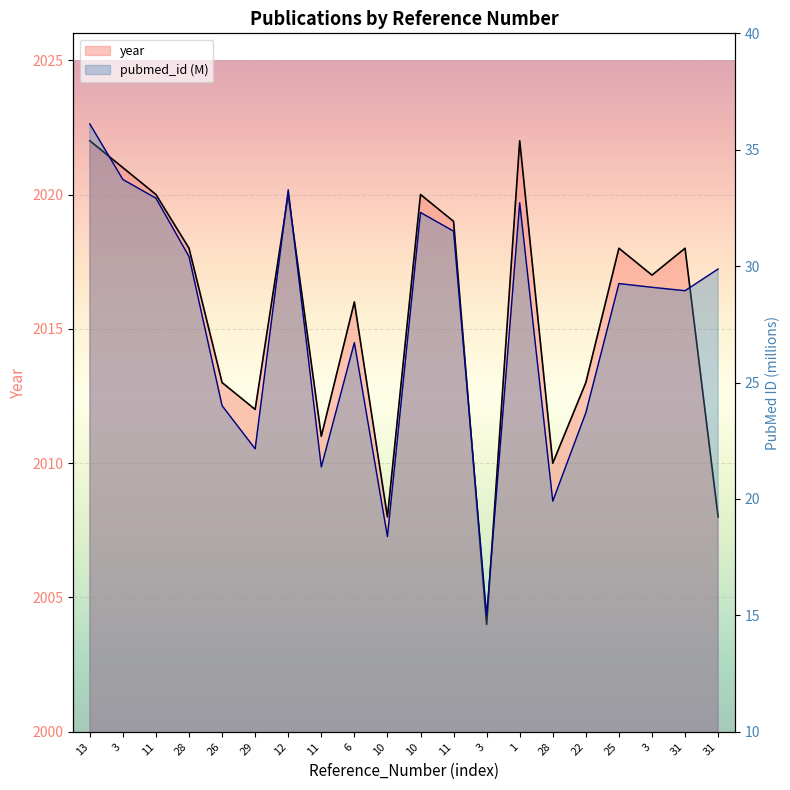

True or false: pubmed_id_scaled has more than 2 interior local peaks.

True